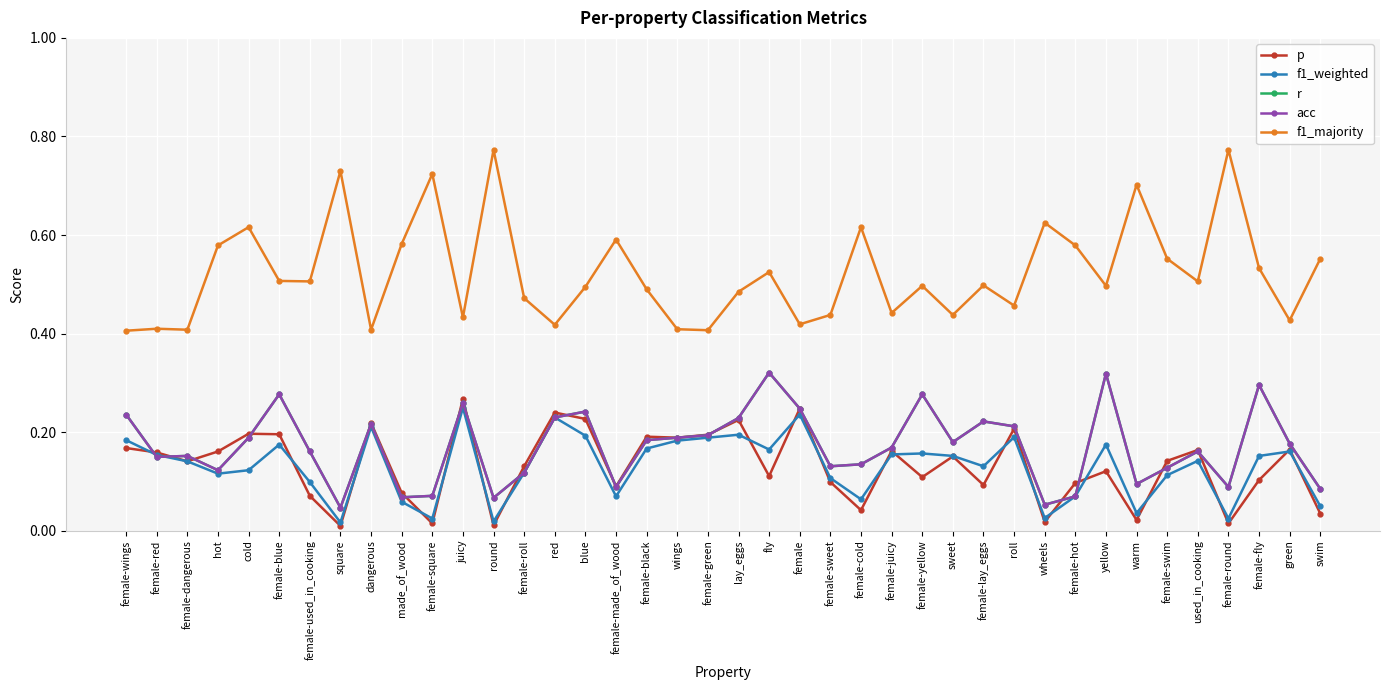

Is it true that acc equals 0.1 at female-sweet?

True